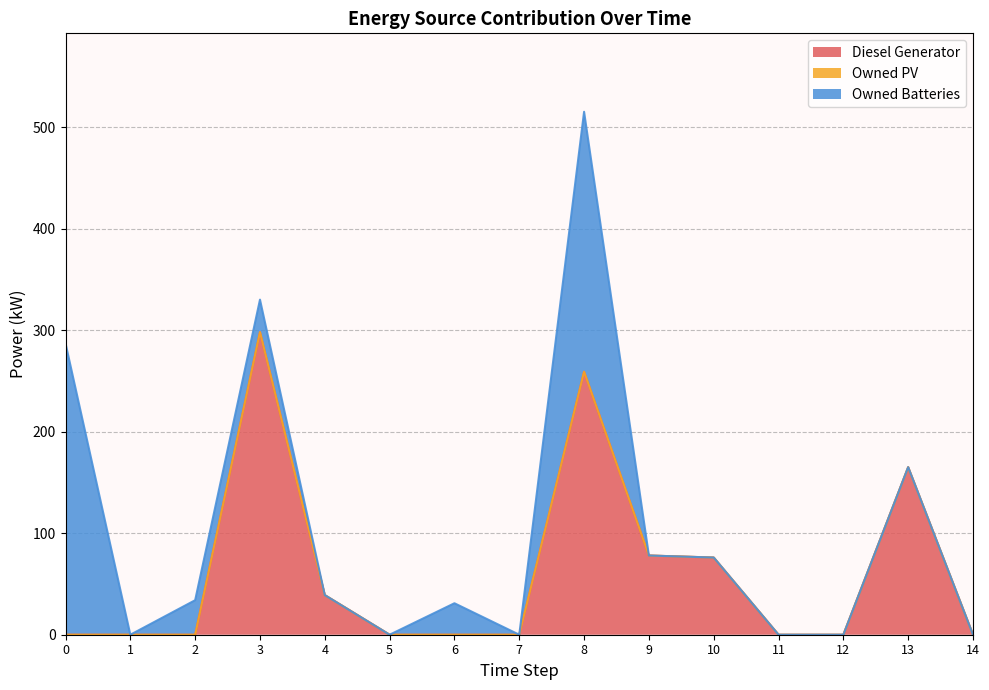

Between 2 and 4, which series saw the biggest shift?

Diesel Generator